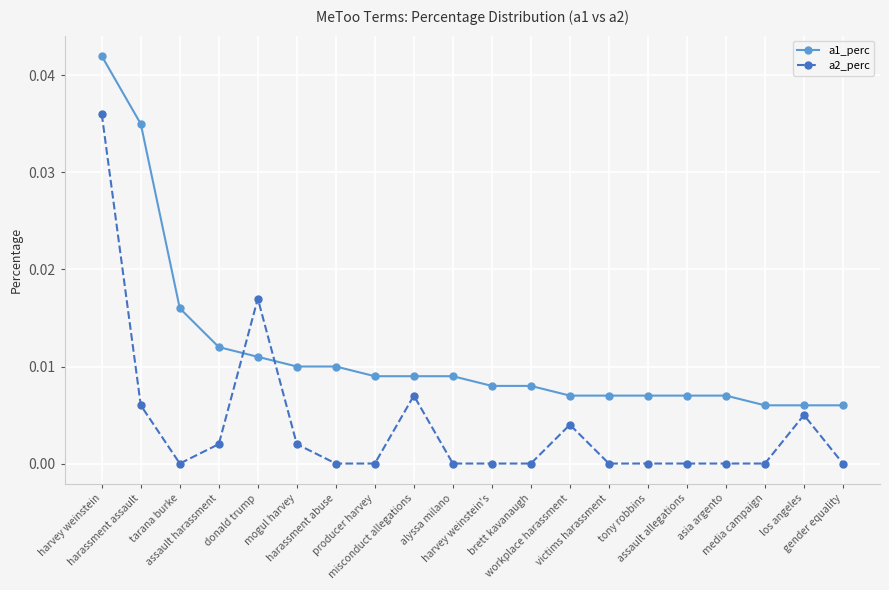

What is the label of the 7th point from the left?

harassment abuse